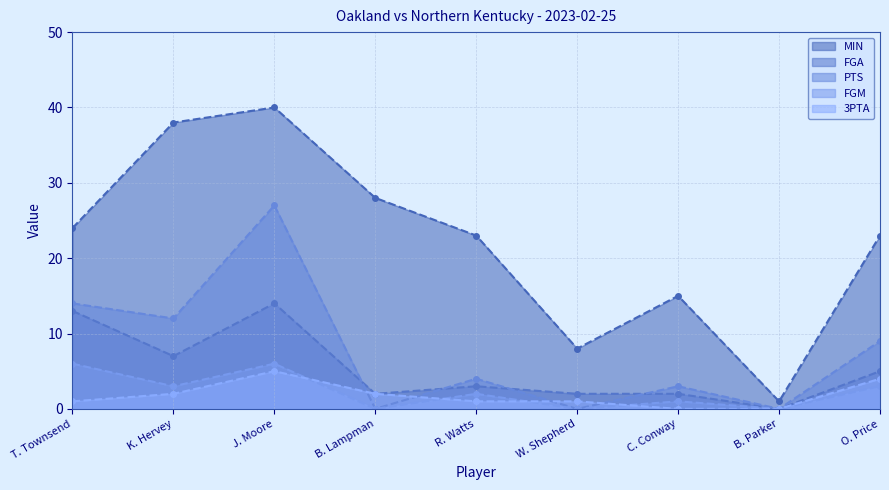

How many intersections are there between 3PTA and FGM?

4